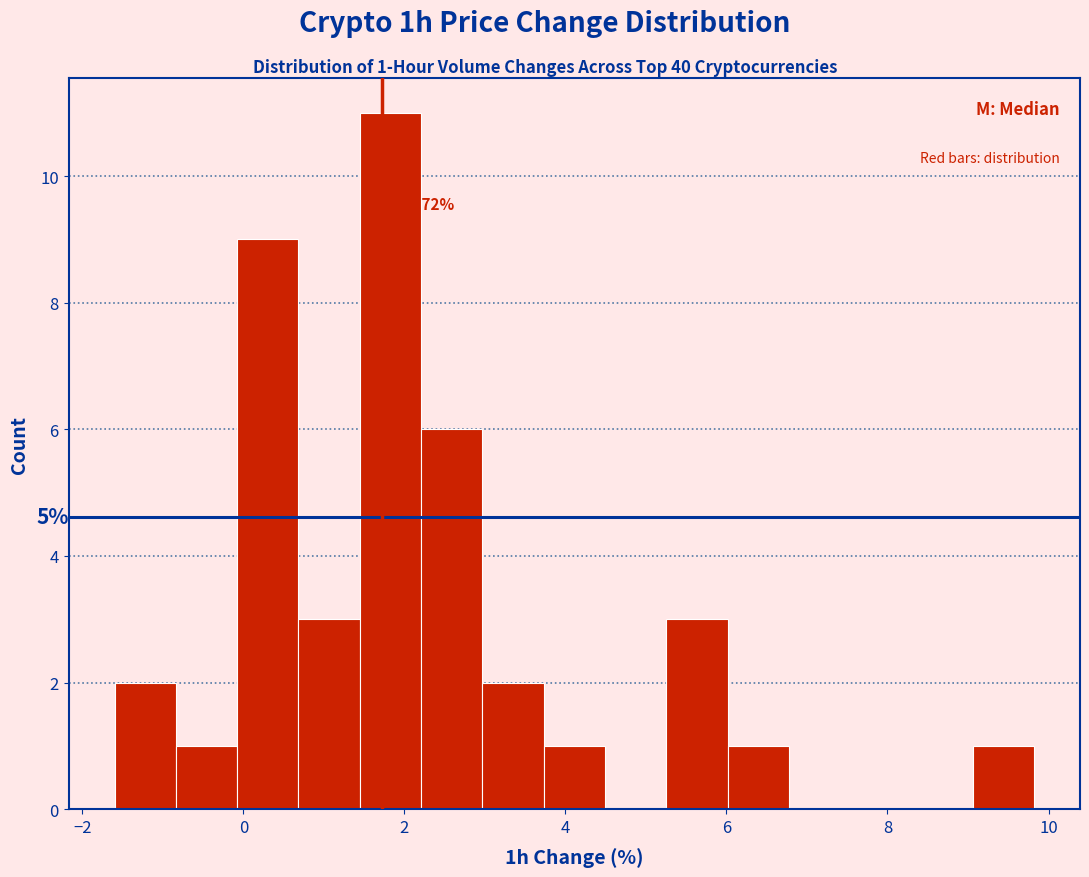

Around what value on the x-axis is the tallest bar? Give the approximate position of its centre, as read against the axis.

1.8